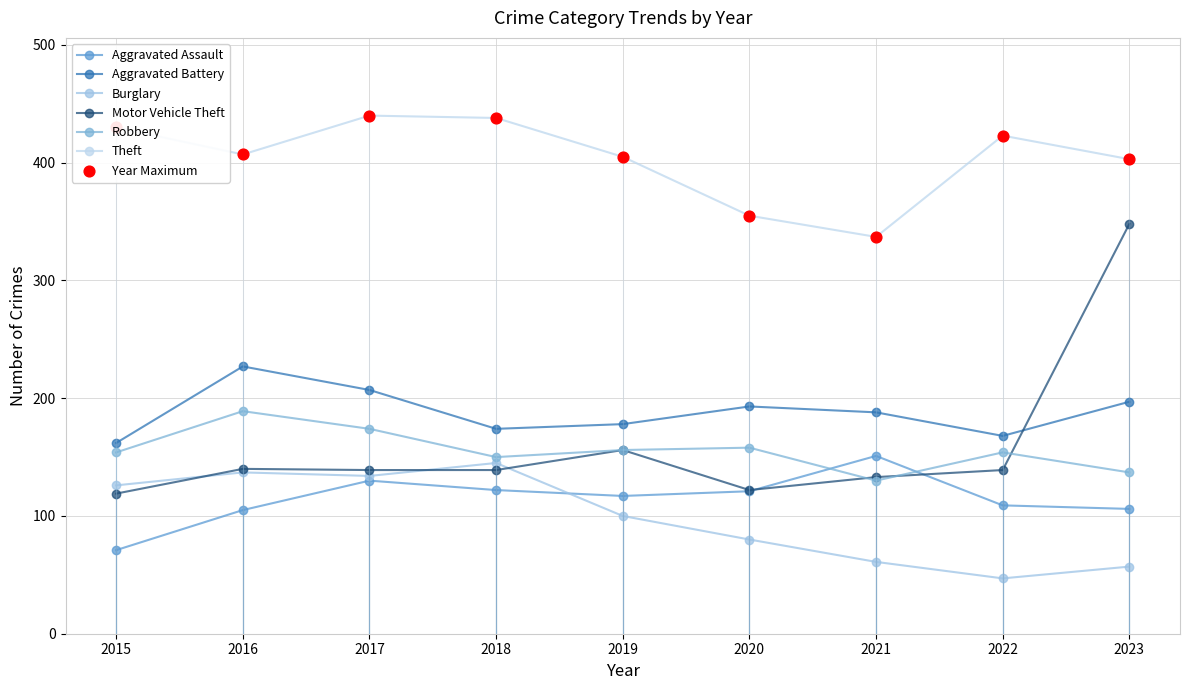

Is the value of Aggravated Assault at 2021 greater than the value of Burglary at 2018?

Yes